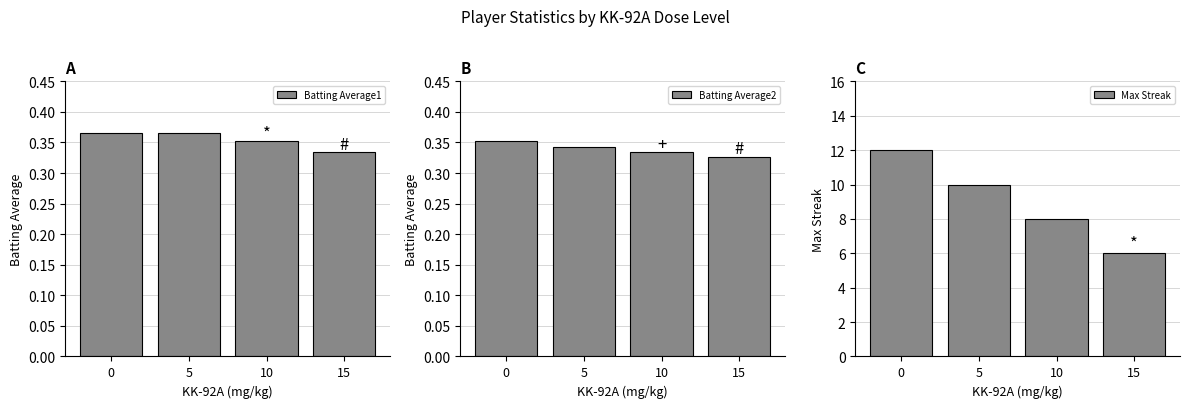

What is the value of the Batting Average2 bar at the 2nd from the left?

0.3